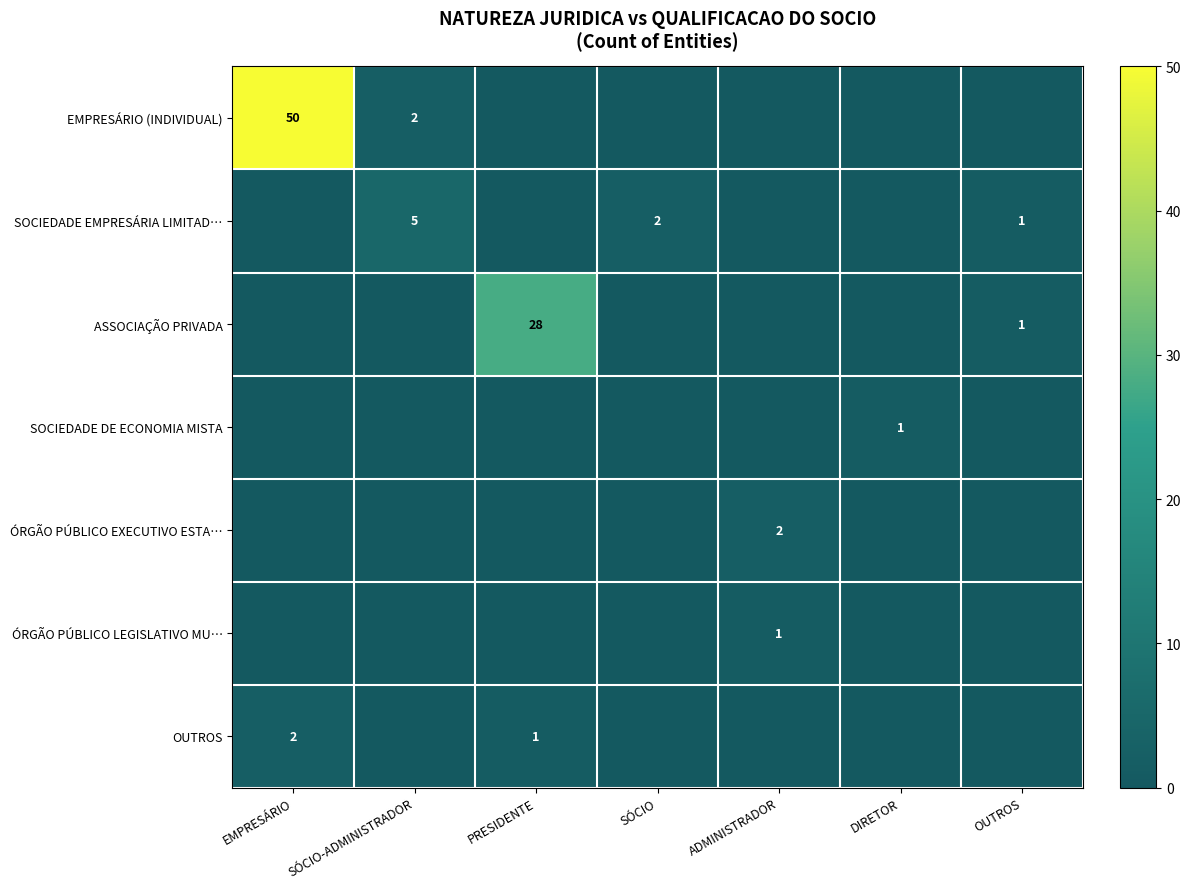

Count the number of data series in this chart.

7